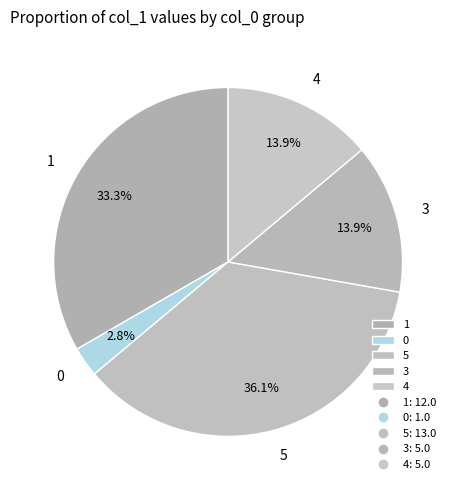

Is there any slice that represents more than half of the pie?

No